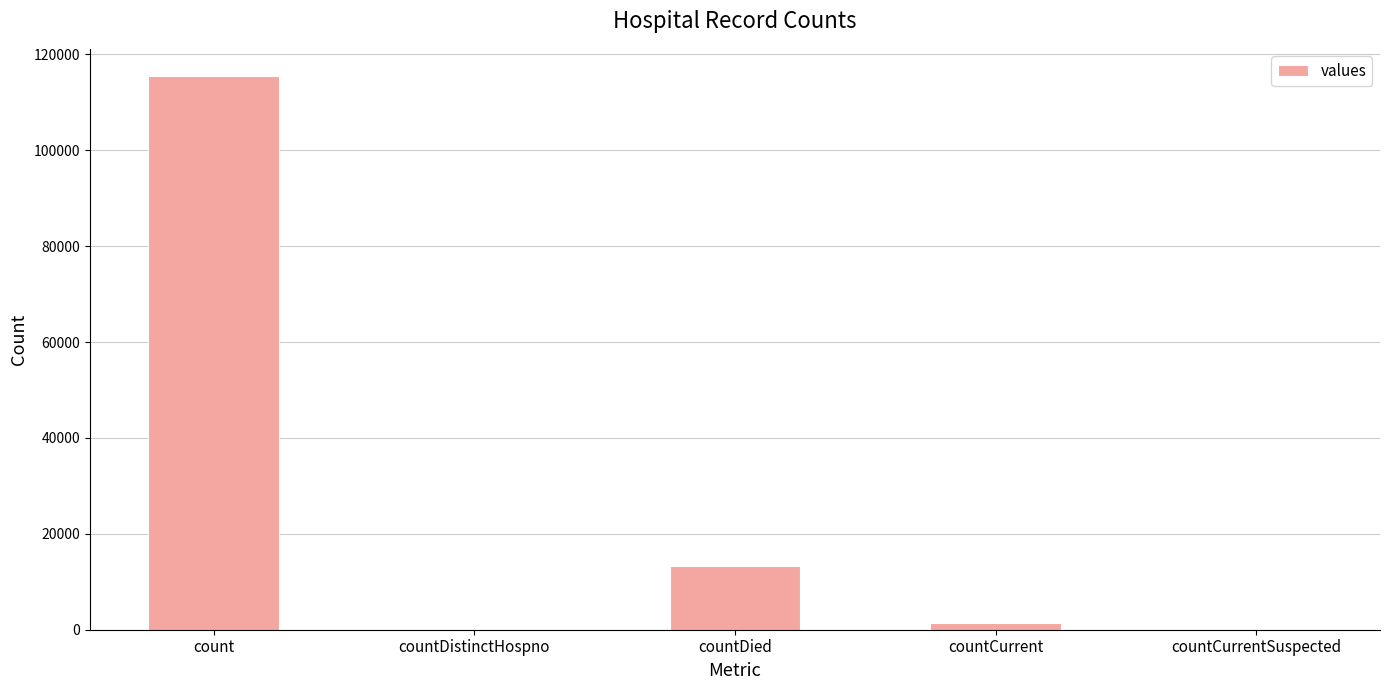

Which has a higher value, count or countDied?

count